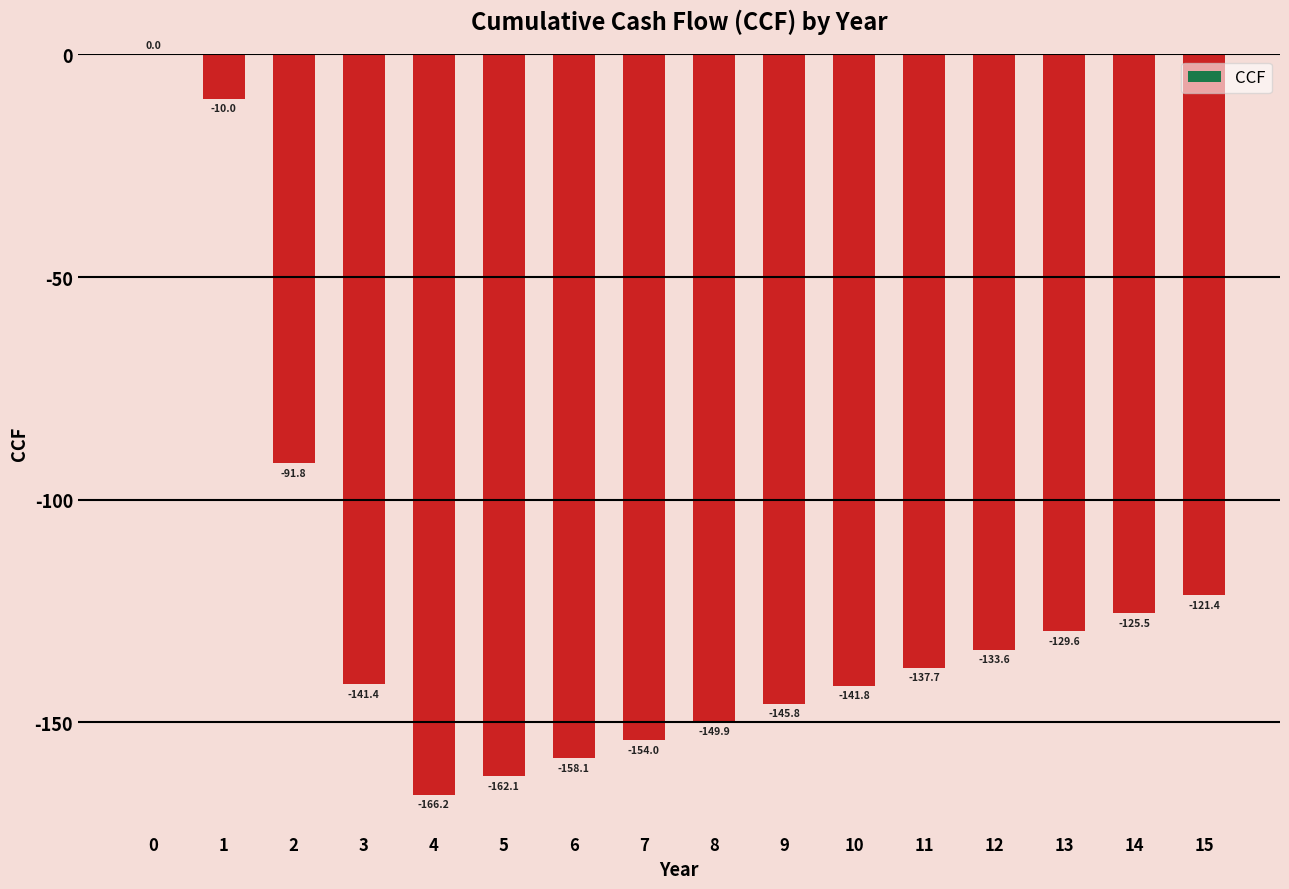

How many distinct data groups are displayed?

1